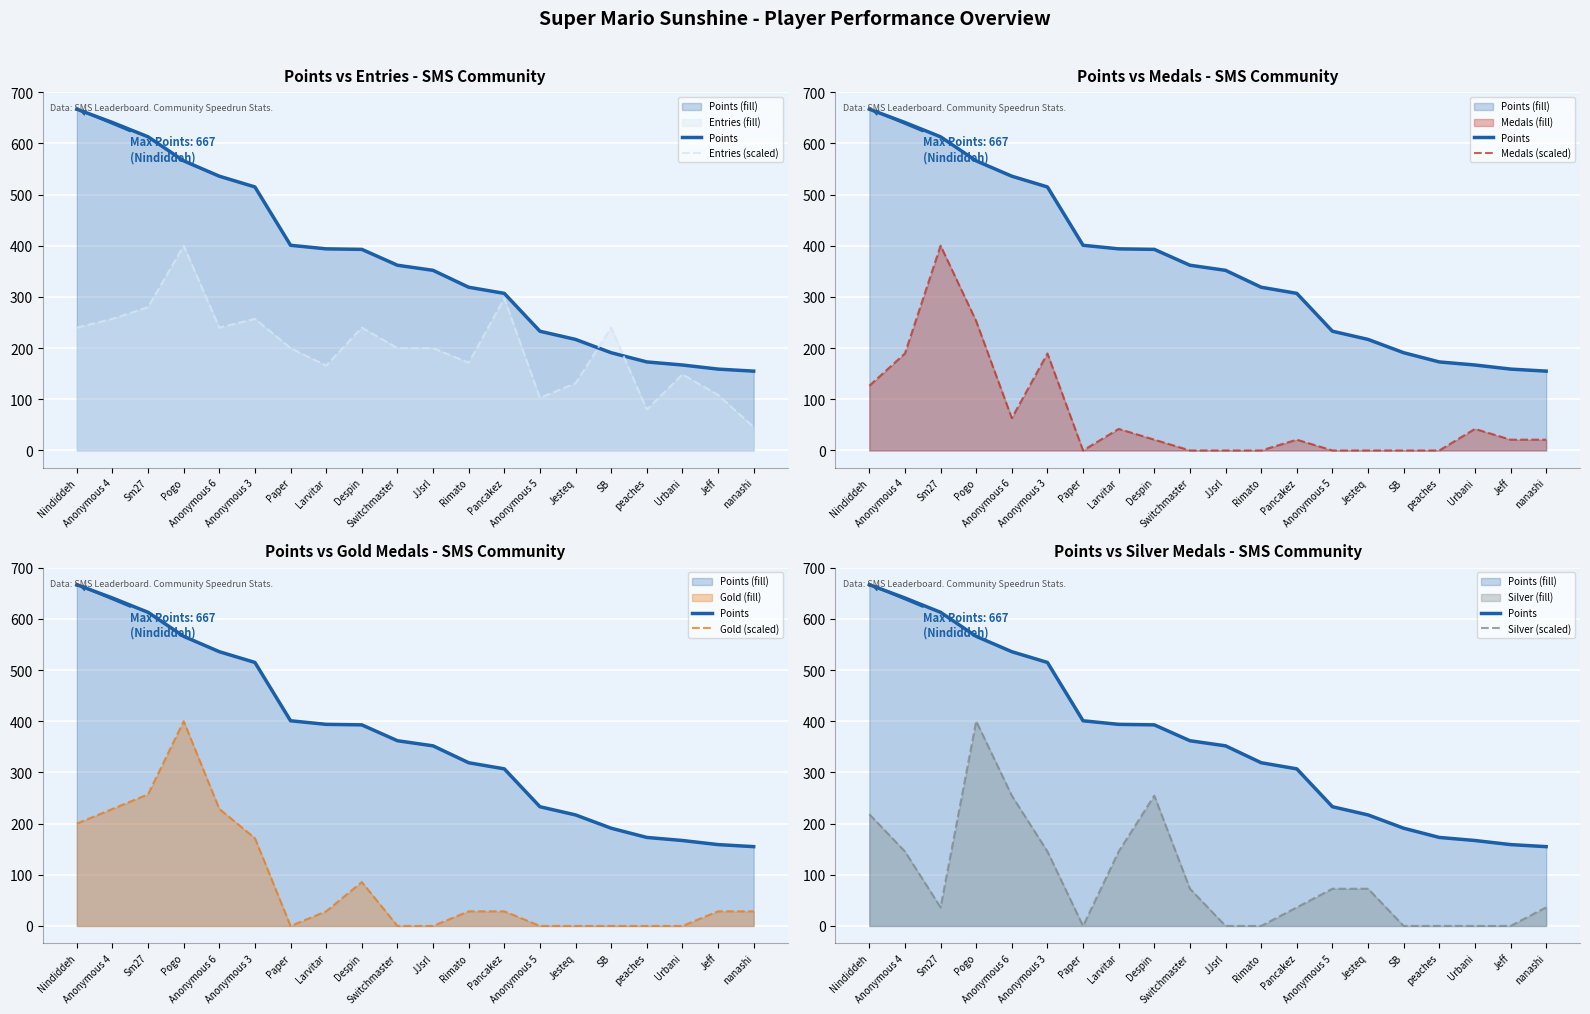

What is the total value across all series at Pogo?

2019.4